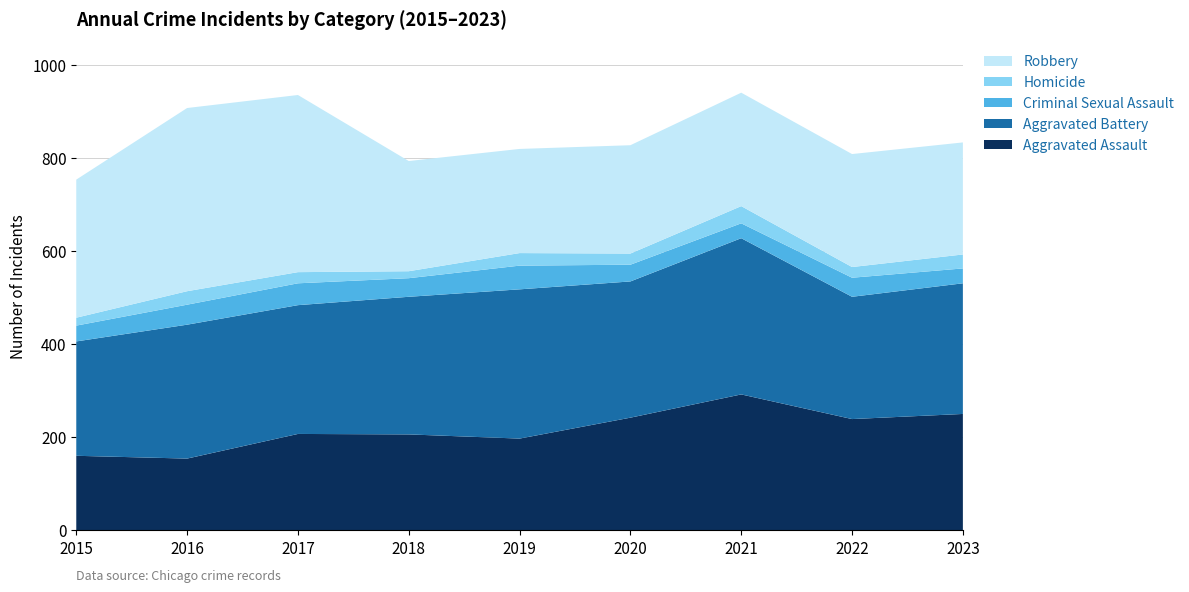

Reading left to right, what are all the values shown in this chart?

Aggravated Assault: 2015=160	2016=154	2017=207	2018=206	2019=197	2020=242	2021=292	2022=239	2023=250
Aggravated Battery: 2015=246	2016=288	2017=277	2018=296	2019=321	2020=293	2021=336	2022=263	2023=281
Criminal Sexual Assault: 2015=34	2016=43	2017=47	2018=40	2019=51	2020=36	2021=32	2022=41	2023=32
Homicide: 2015=17	2016=29	2017=24	2018=15	2019=27	2020=24	2021=37	2022=23	2023=30
Robbery: 2015=297	2016=394	2017=381	2018=237	2019=224	2020=233	2021=244	2022=243	2023=241